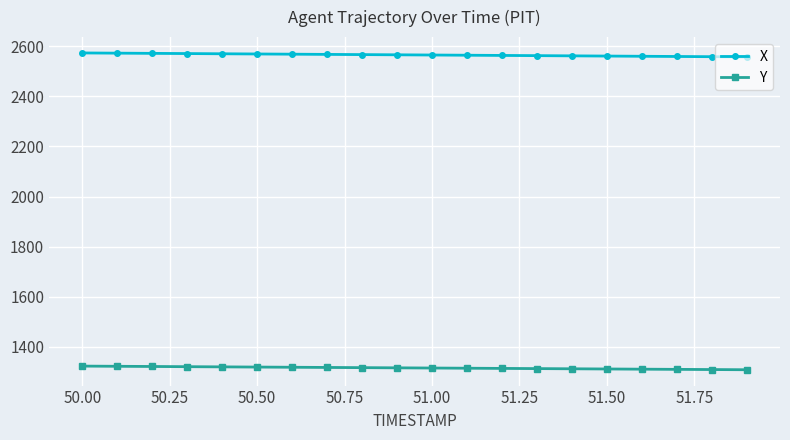

Count the number of data series in this chart.

2